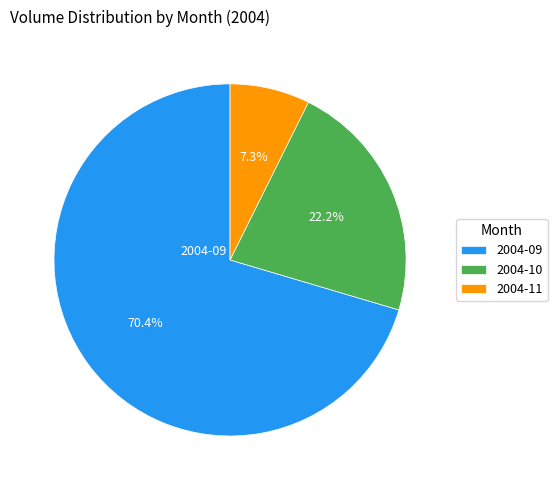

Does 2004-11 represent more than half of the total?

No